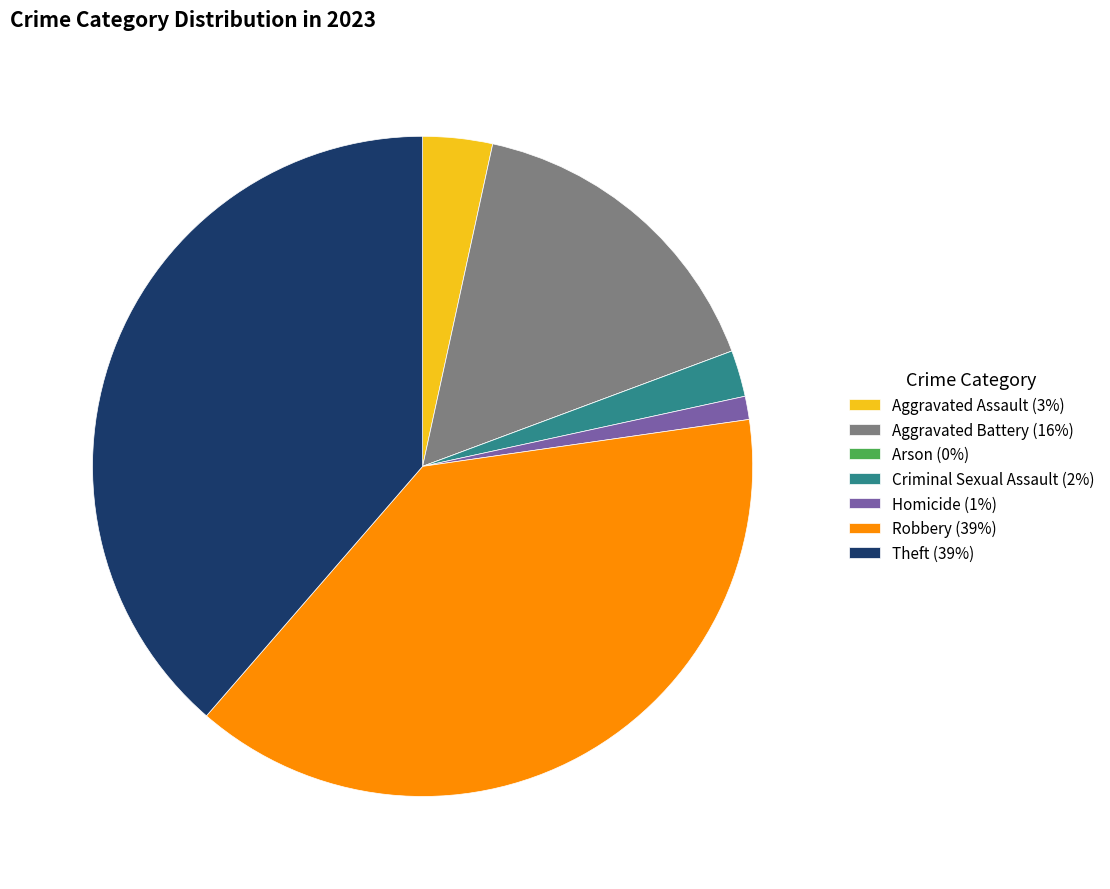

Is it true that Robbery (39%) is 47% of the pie?

False